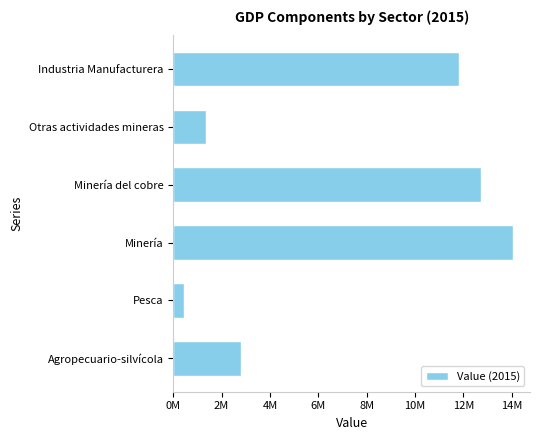

What is the sum of all values?

43250476